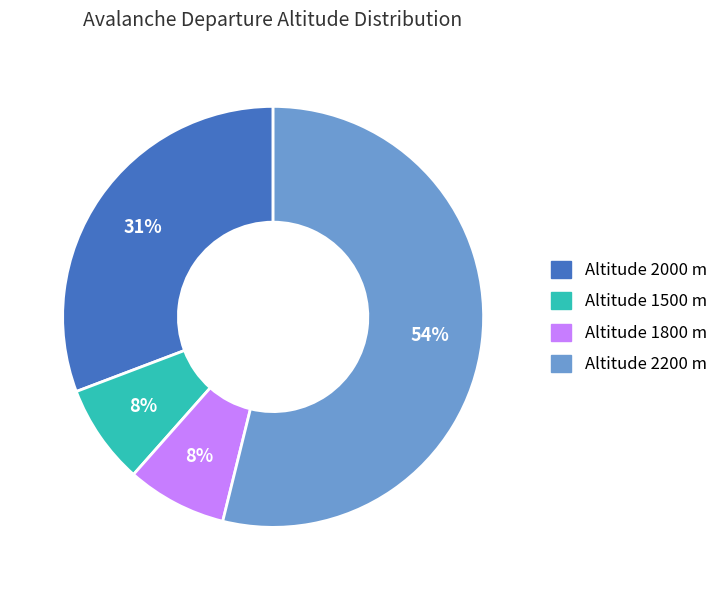

How many slices are in this pie chart?

4